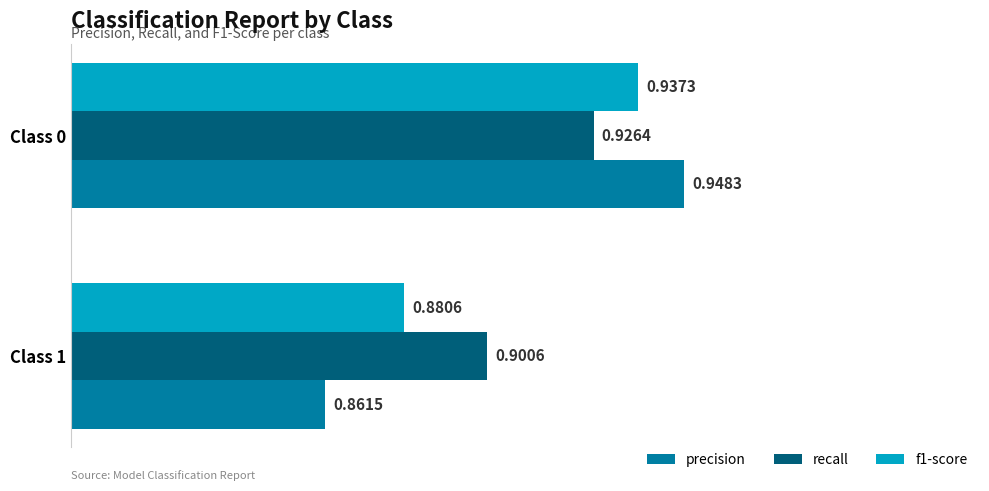

What is the difference between the maximum and minimum values in the precision series?

0.1